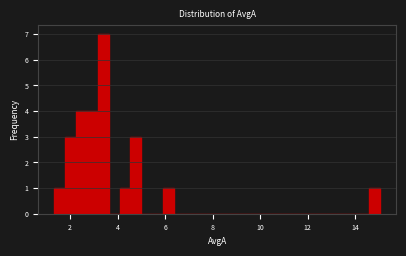

Around what value on the x-axis is the tallest bar? Give the approximate position of its centre, as read against the axis.

3.4